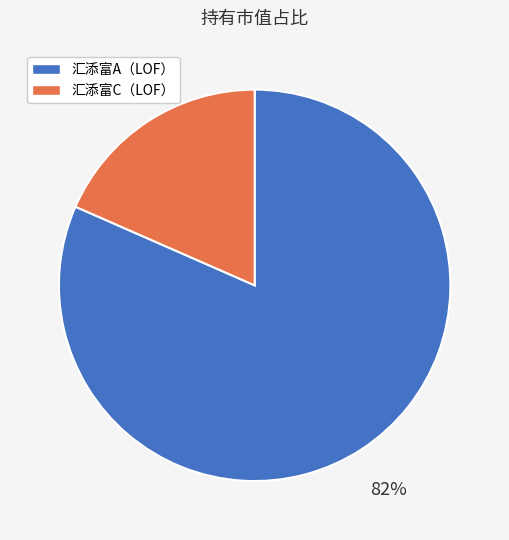

The 汇添富A（LOF） slice represents 75% of the pie. True or false?

False